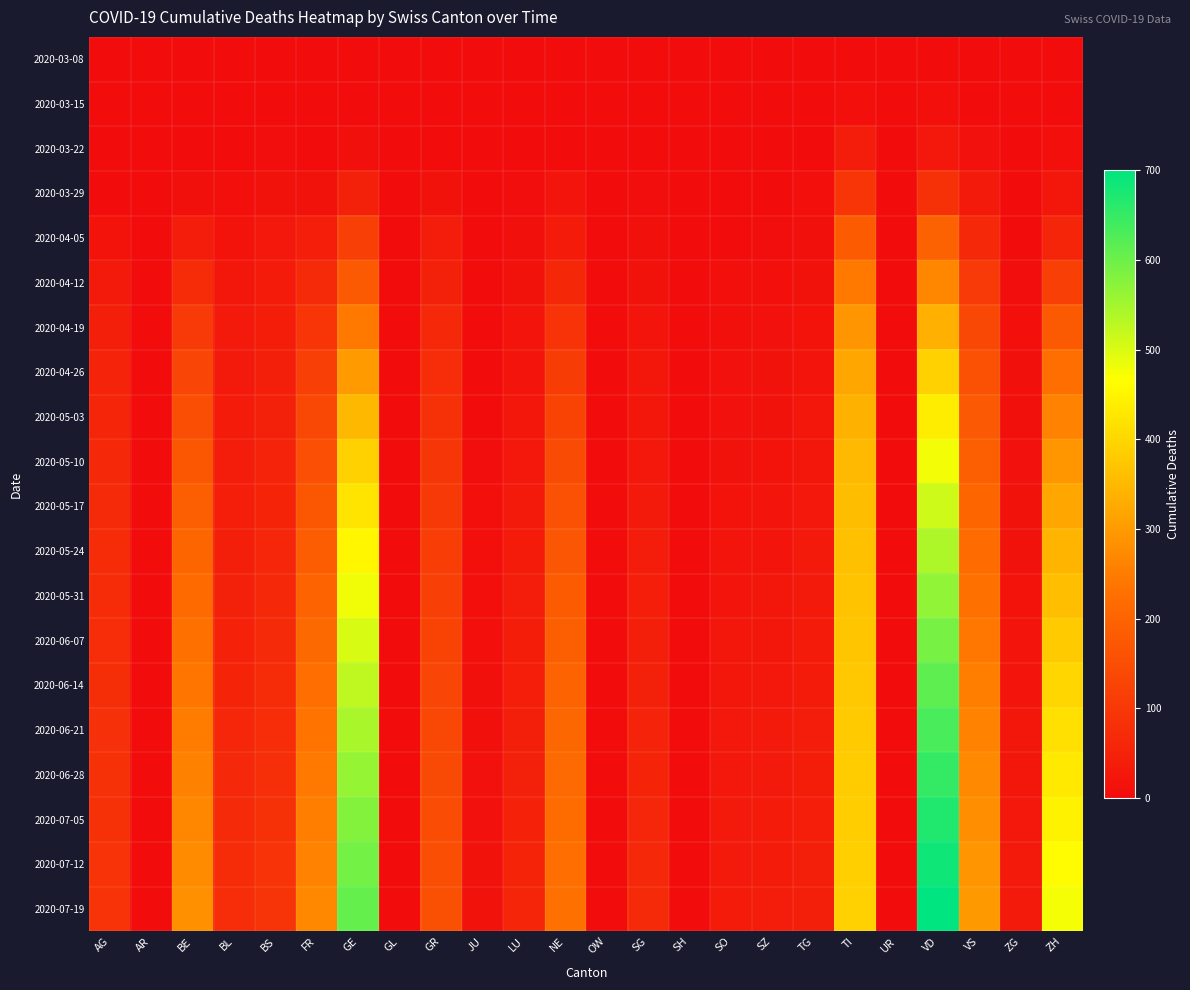

Between FR and GR, which is larger?

FR